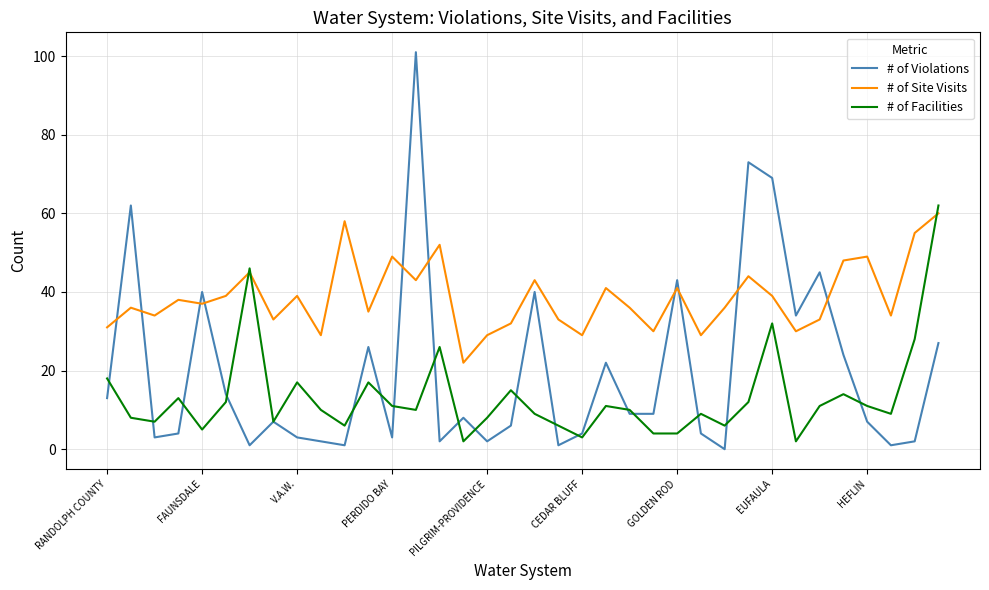

Which series has the largest total across all categories?

# of Site Visits